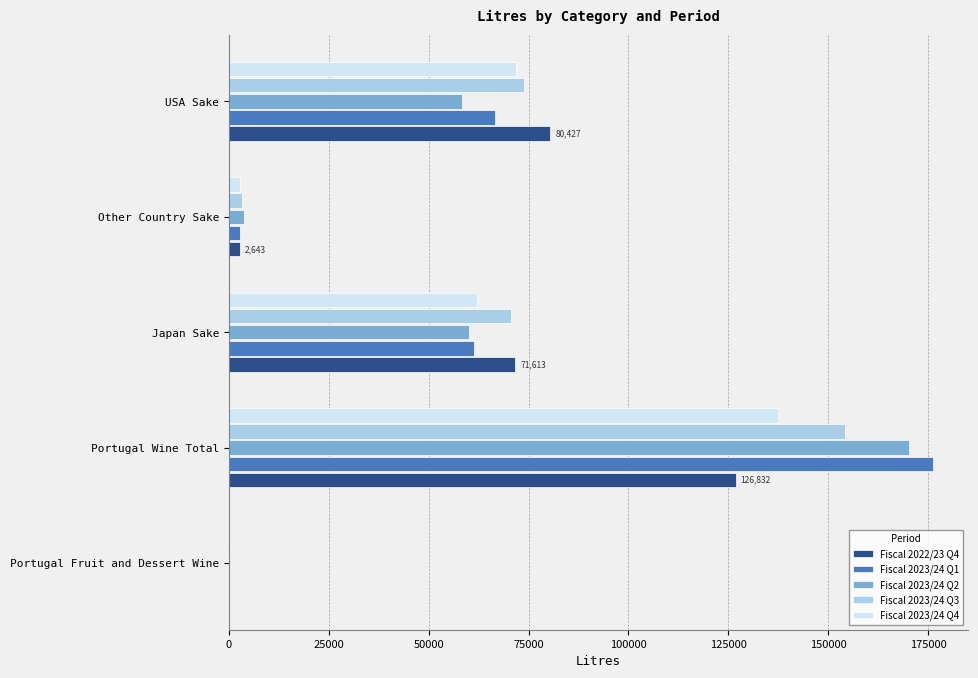

True or false: Fiscal 2023/24 Q1 has a value of 66596 at USA Sake.

True